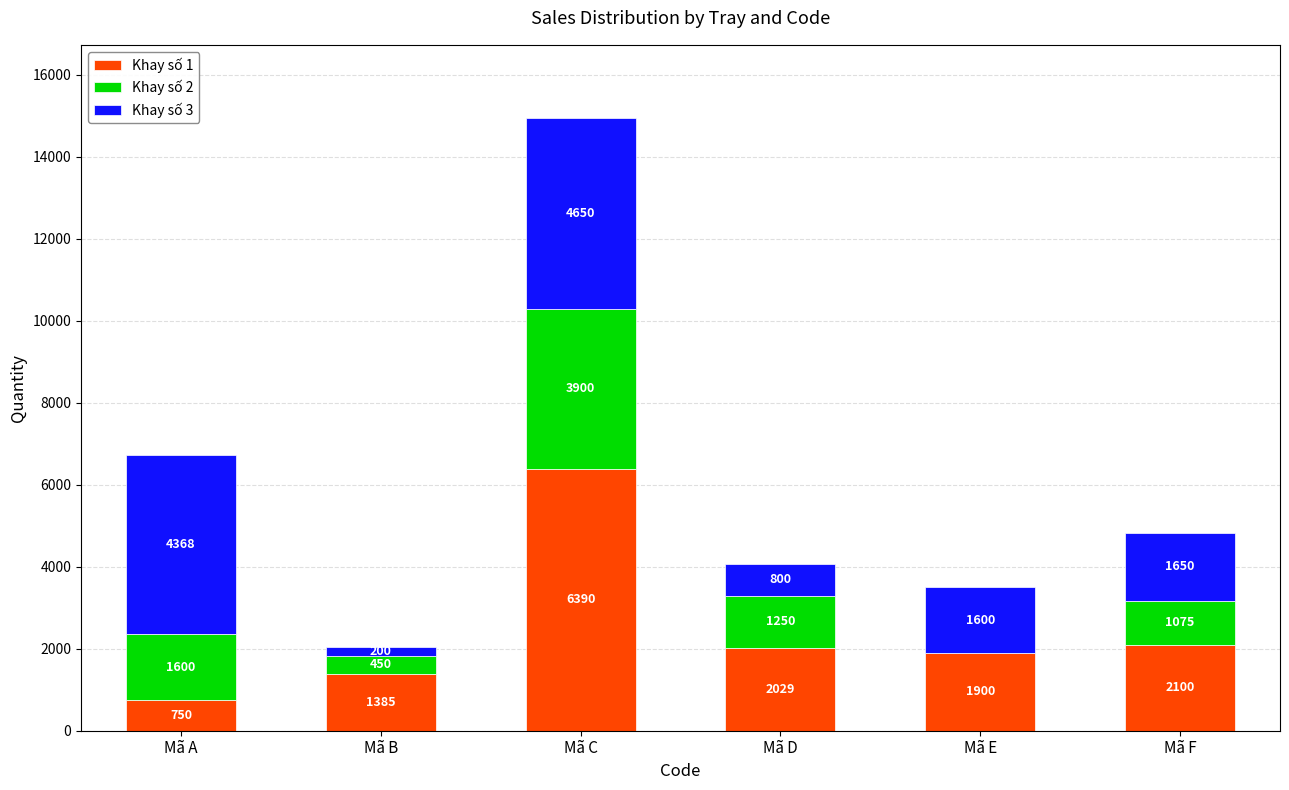

The Khay số 1 series shows 1385 at Mã B. True or false?

True